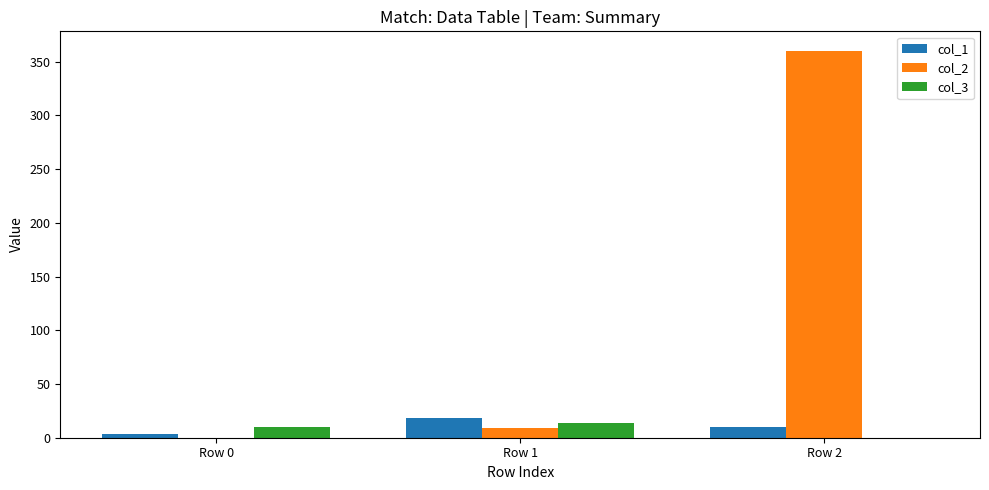

Reading left to right, transcribe all the data shown in this chart.

col_1: Row 0=3.0	Row 1=18.0	Row 2=9.9
col_2: Row 0=0.0	Row 1=9.0	Row 2=360.1
col_3: Row 0=10.0	Row 1=14.0	Row 2=0.0